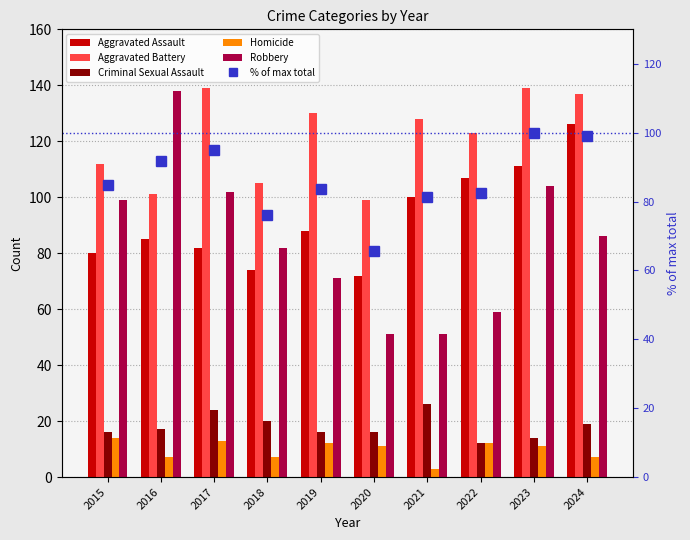

The Robbery series shows 52.1 at 2015. True or false?

False